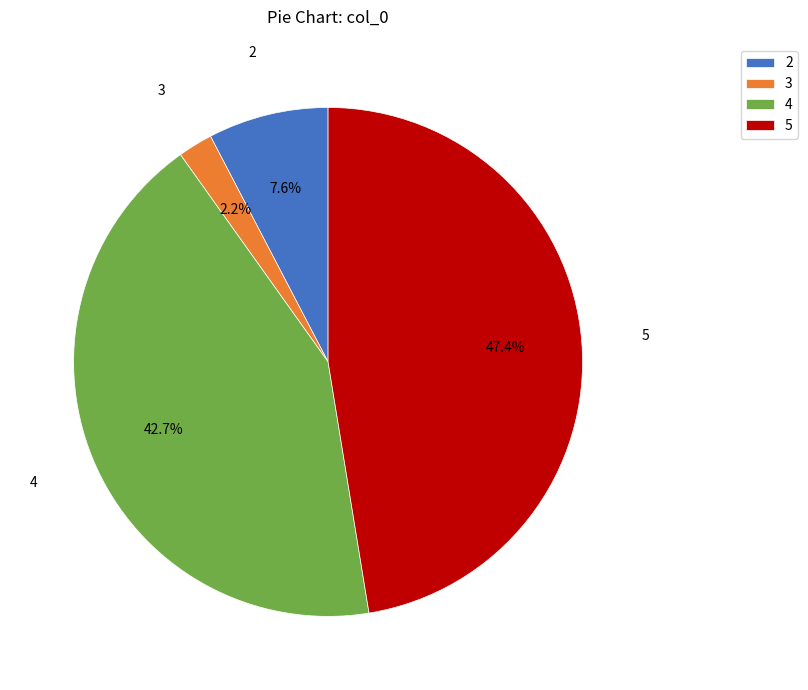

Rank the categories by value from lowest to highest.

3, 2, 4, 5